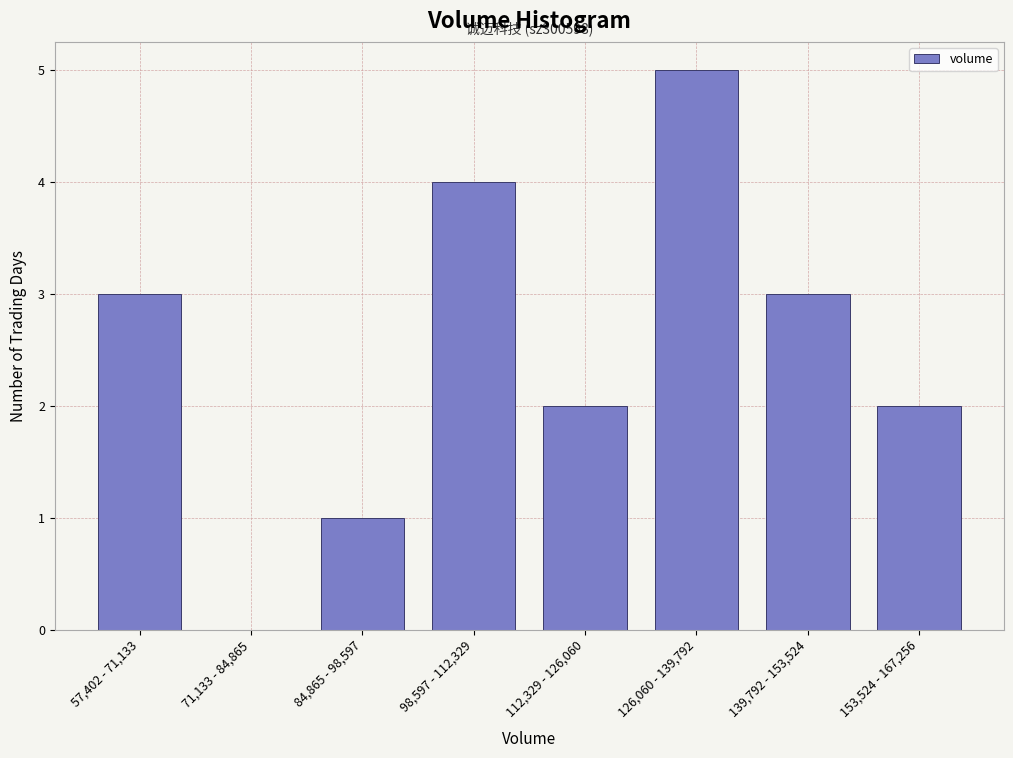

Reading left to right, list all the values displayed in this chart.

57,402 - 71,133=3	71,133 - 84,865=0	84,865 - 98,597=1	98,597 - 112,329=4	112,329 - 126,060=2	126,060 - 139,792=5	139,792 - 153,524=3	153,524 - 167,256=2